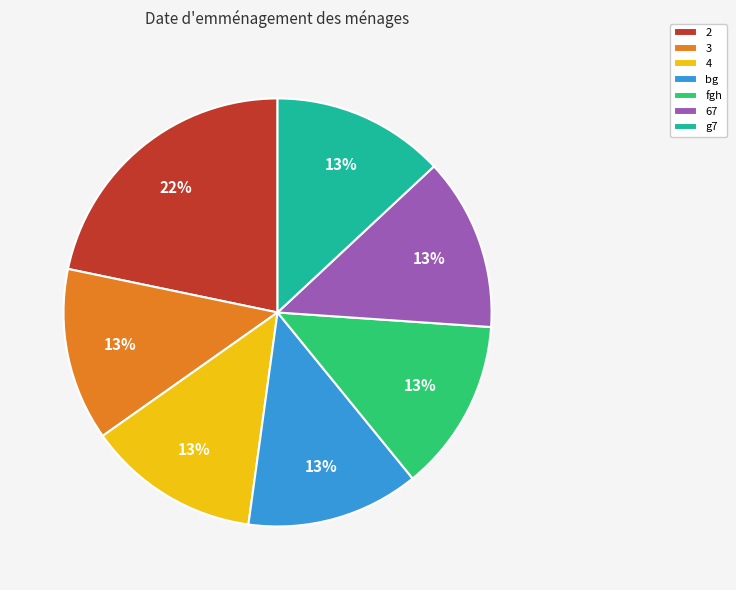

Is the sum of 67 and g7 greater than half?

No